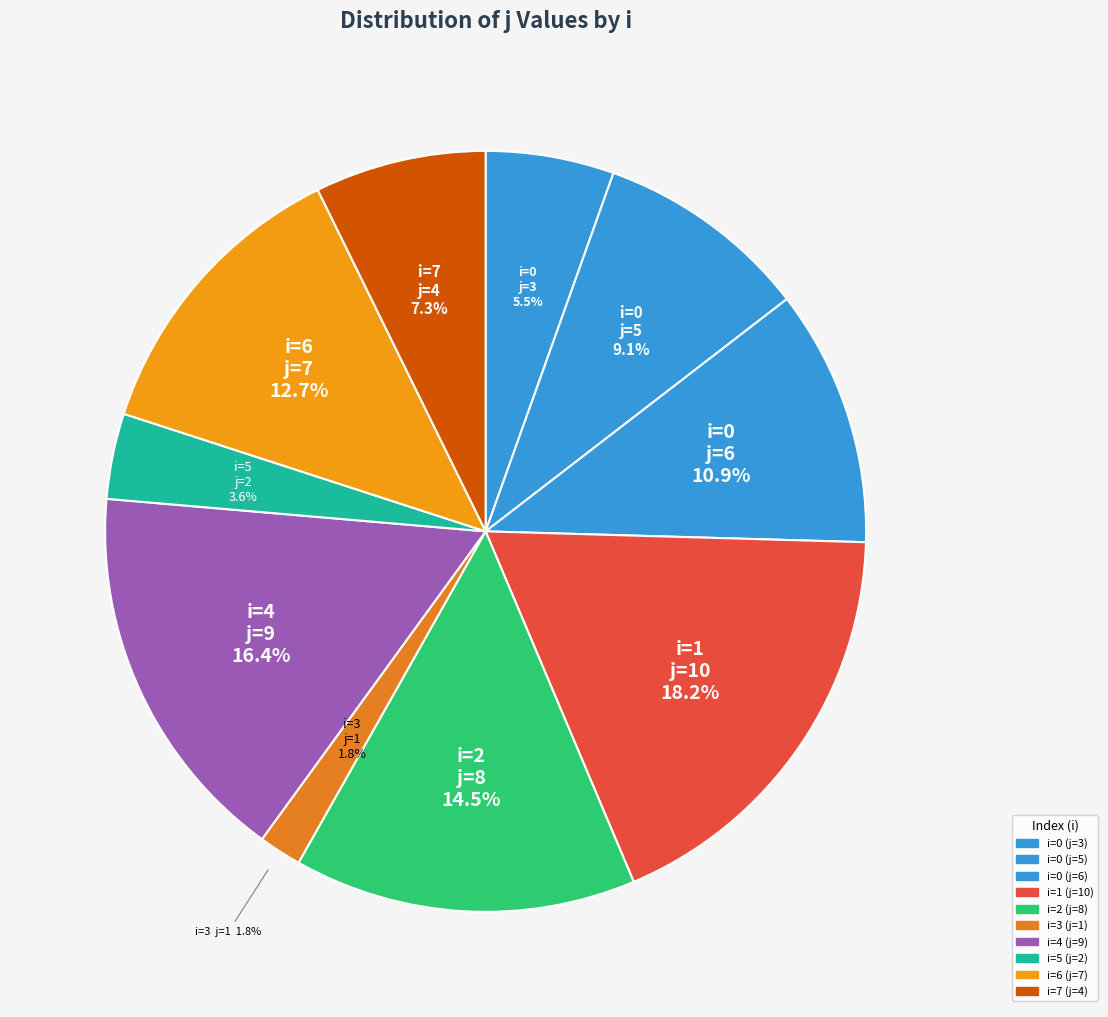

Which slice is the largest?

1